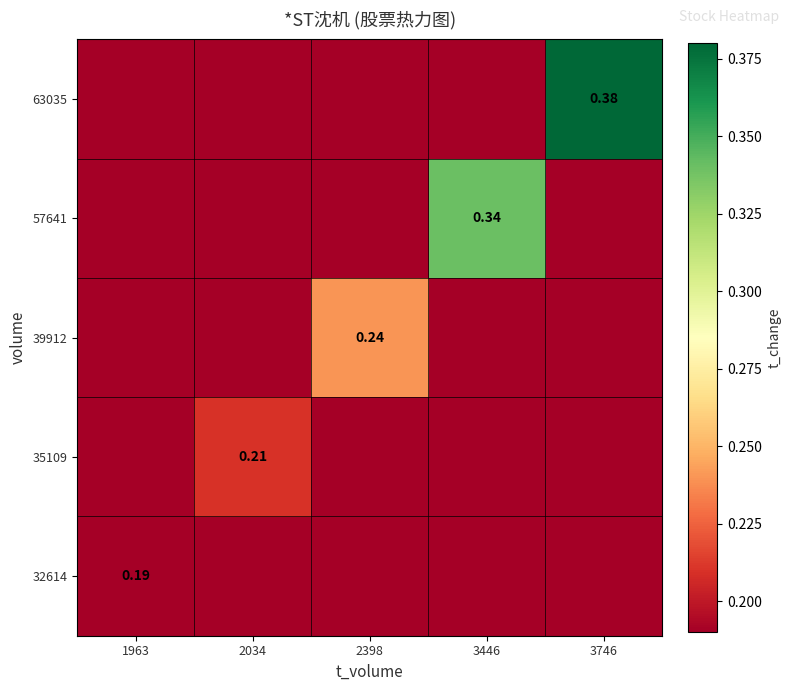

What is the total value across all series at 2034?

1.0